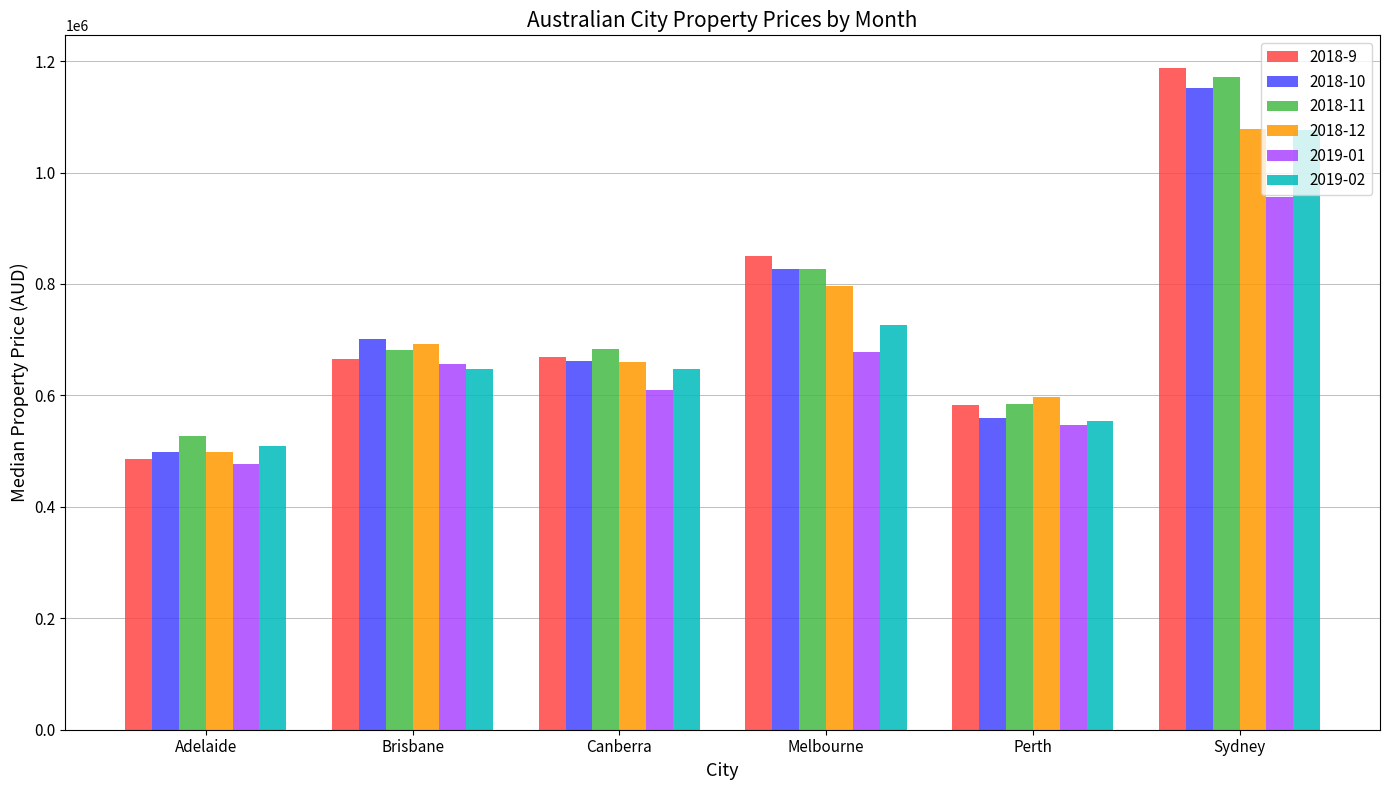

What is the spread (max minus min) of values at Canberra?

72737.0